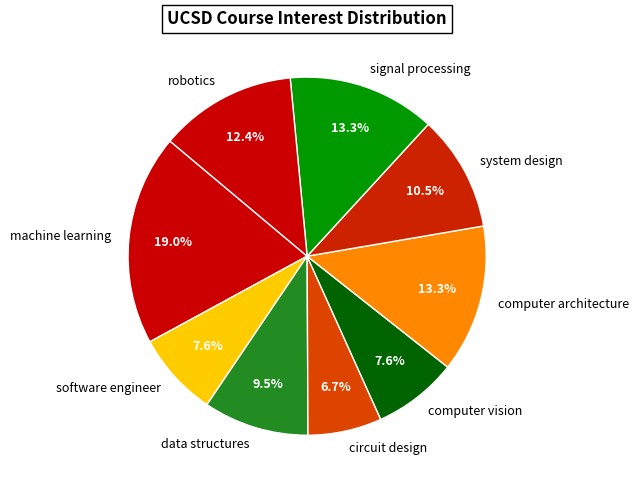

What is the largest slice in the pie chart?

machine learning